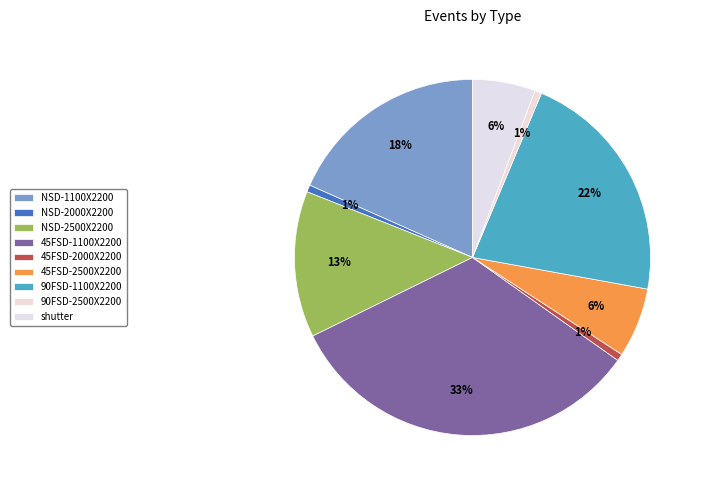

Does NSD-1100X2200 account for over 50% of the chart?

No